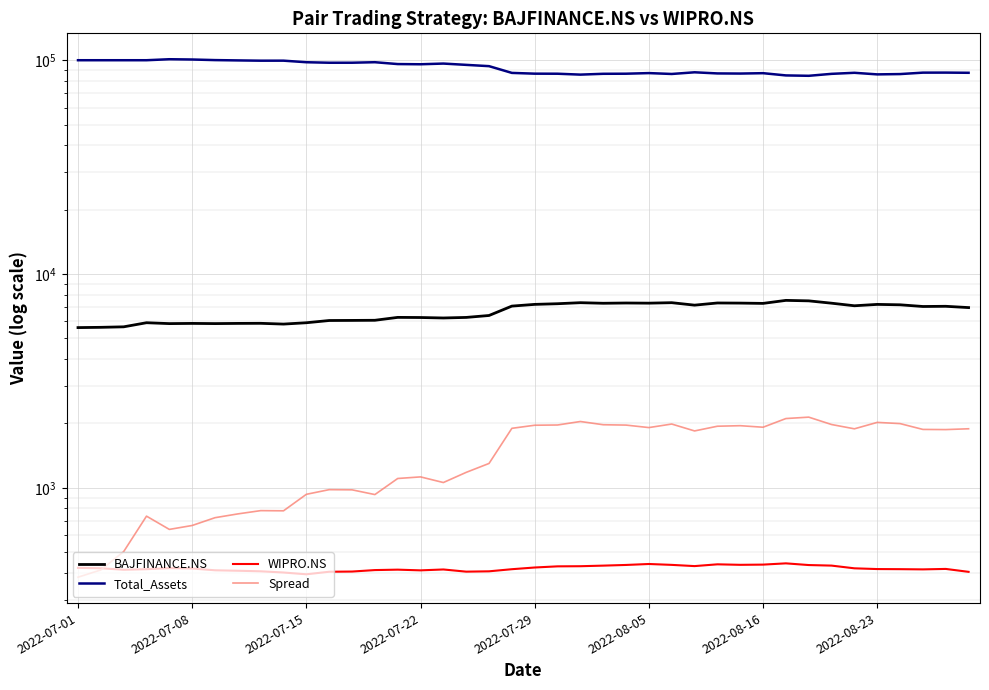

True or false: Total_Assets and WIPRO.NS intersect in this chart.

False